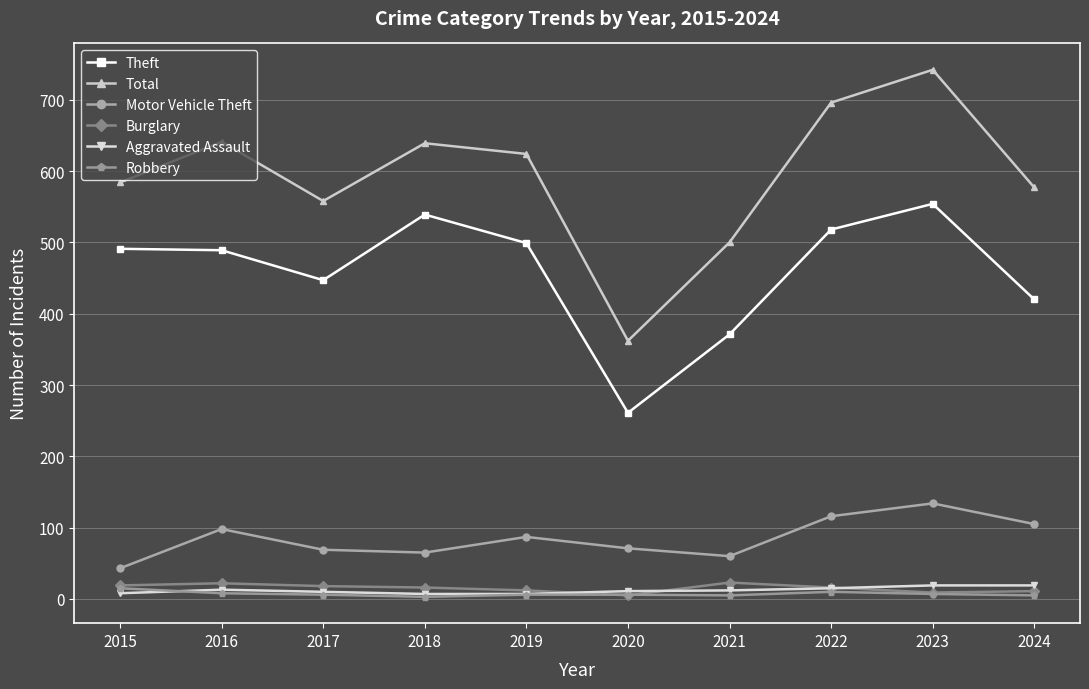

What is the maximum value shown in the chart?

742